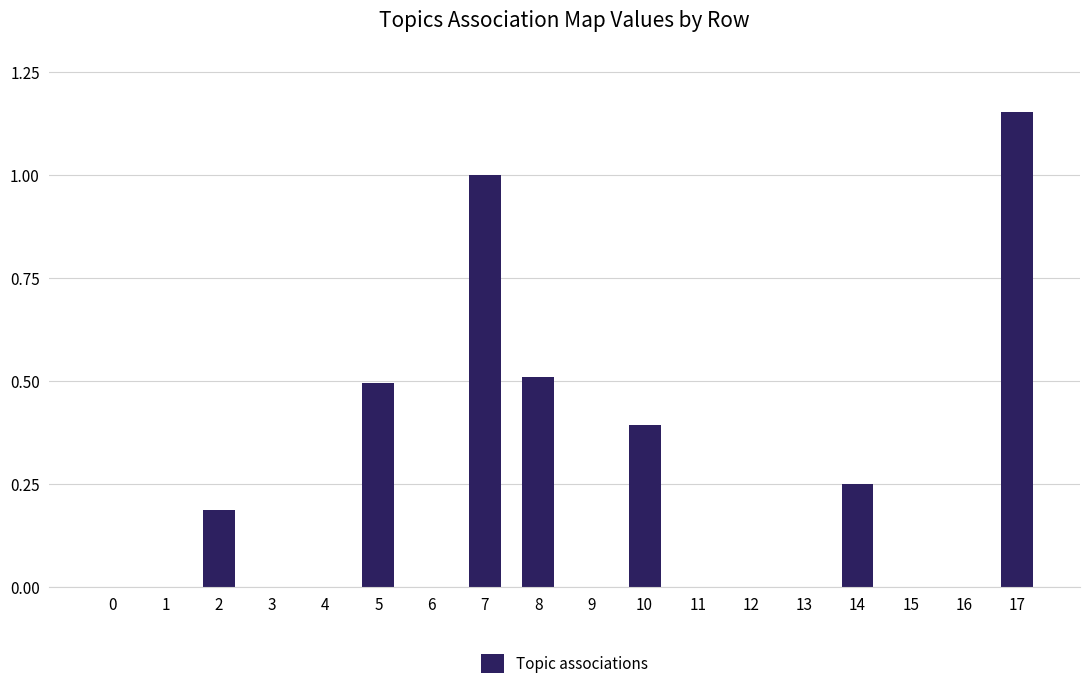

How many data points does each series have?

18